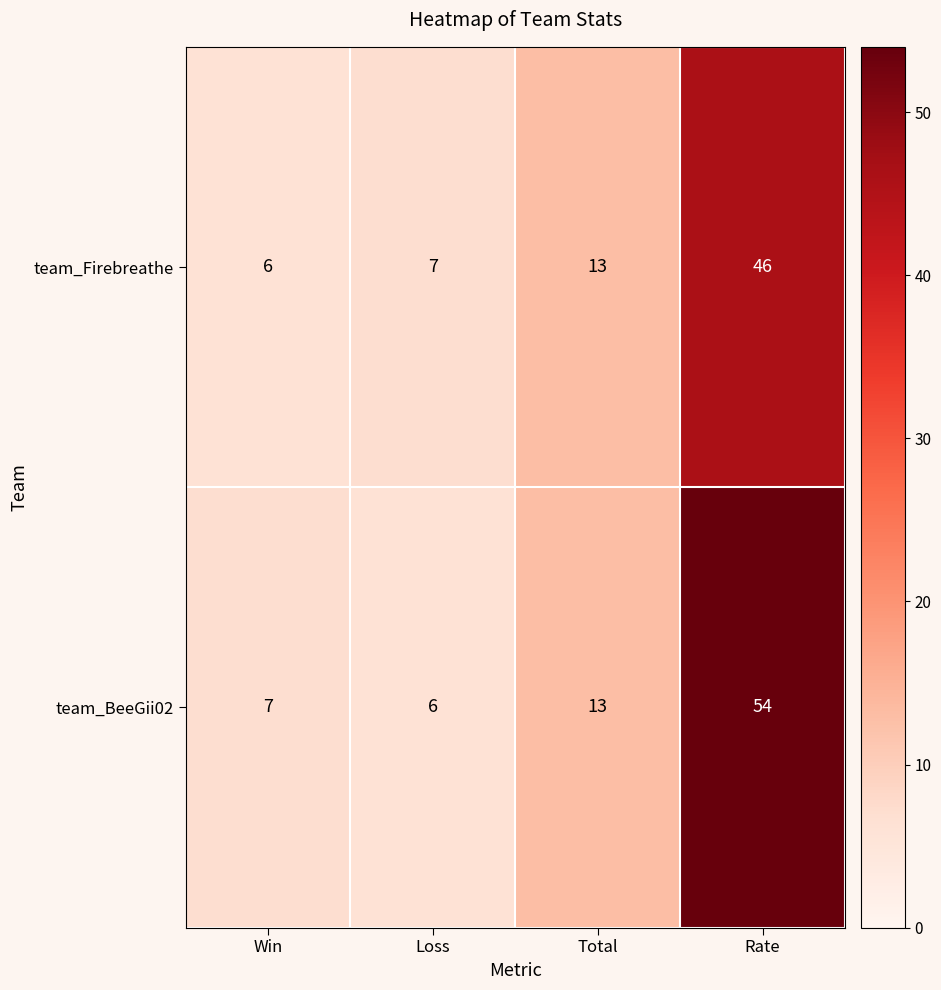

Reading left to right, transcribe all the data shown in this chart.

team_Firebreathe: 6	7	13	46
team_BeeGii02: 7	6	13	54